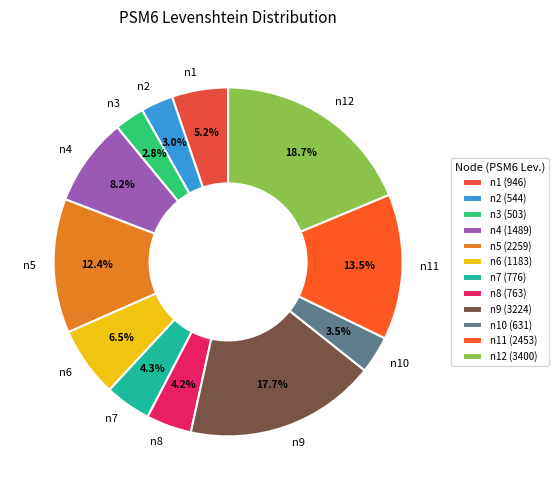

Is there a majority slice in this chart?

No